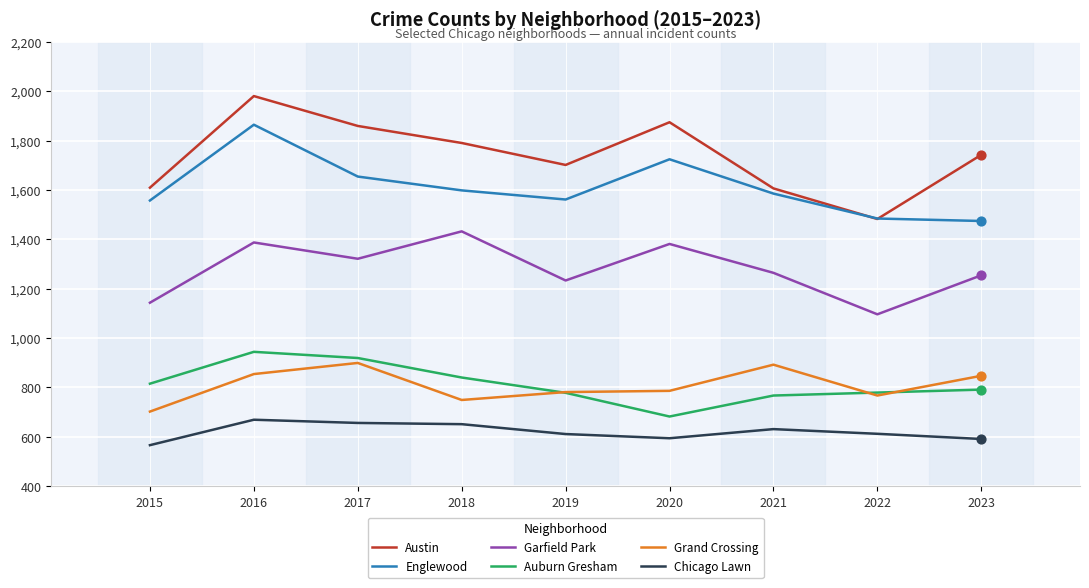

Is the value of Garfield Park at 2020 greater than the value of Auburn Gresham at 2021?

Yes